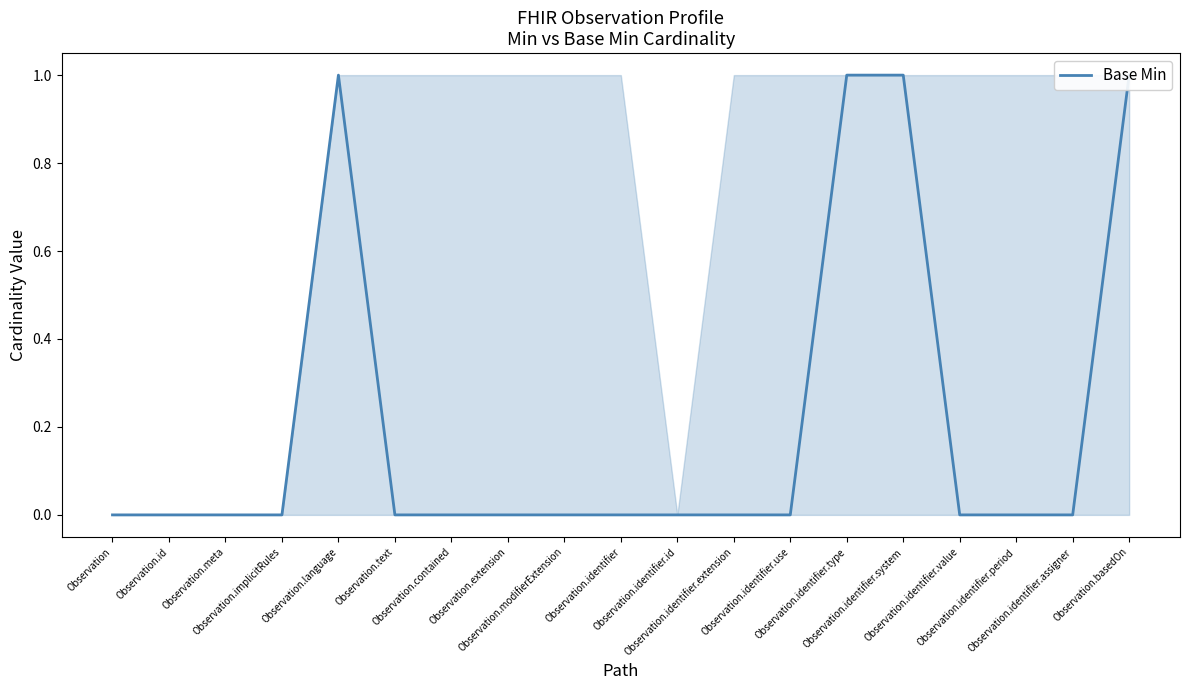

Rank the categories by value from highest to lowest.

Observation.language, Observation.identifier.type, Observation.identifier.system, Observation.basedOn, Observation, Observation.id, Observation.meta, Observation.implicitRules, Observation.text, Observation.contained, Observation.extension, Observation.modifierExtension, Observation.identifier, Observation.identifier.id, Observation.identifier.extension, Observation.identifier.use, Observation.identifier.value, Observation.identifier.period, Observation.identifier.assigner